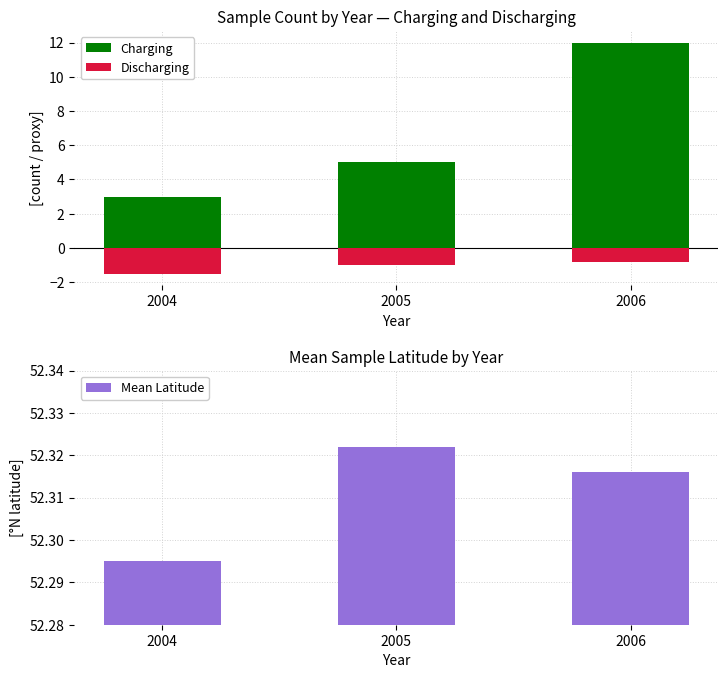

Reading left to right, what are all the values shown in this chart?

Charging: 2004=3.0	2005=5.0	2006=12.0
Discharging: 2004=-1.5	2005=-1.0	2006=-0.8
Mean Latitude: 2004=52.3	2005=52.3	2006=52.3